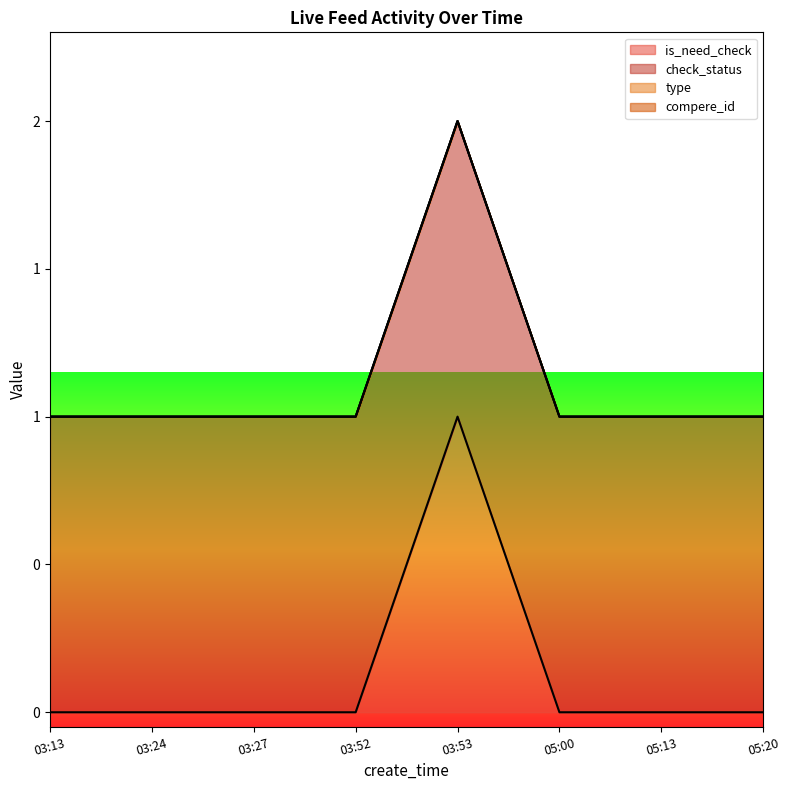

At which label is type closest to 0?

03:13